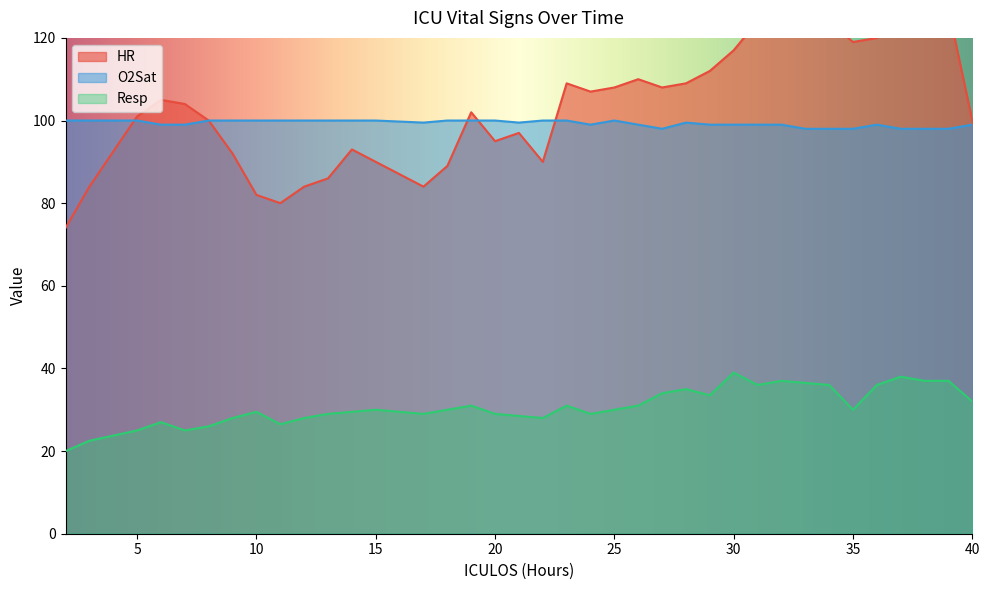

Which series has the largest range (max minus min)?

HR